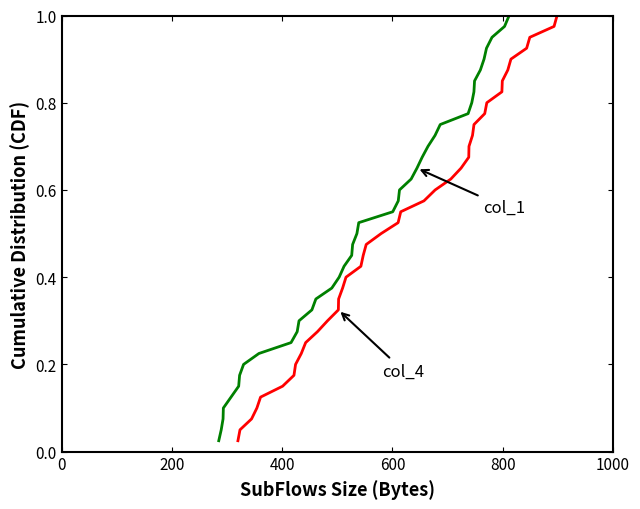

How many distinct data groups are displayed?

2